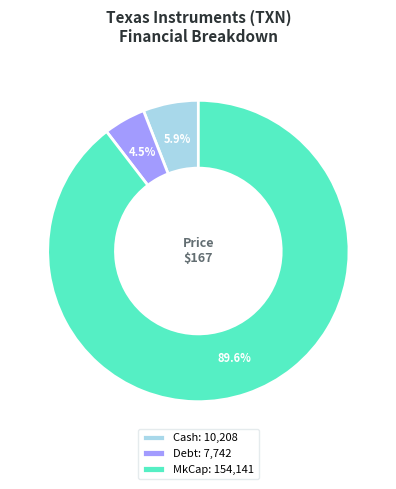

Does MkCap account for over 50% of the chart?

Yes